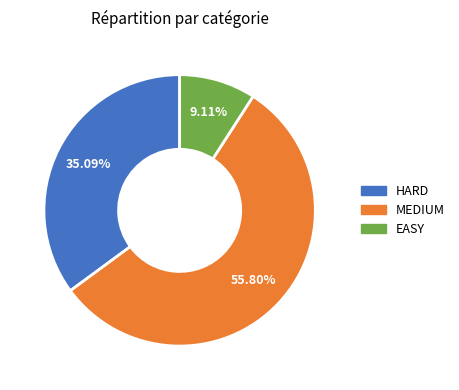

Between HARD and EASY, which is larger?

HARD